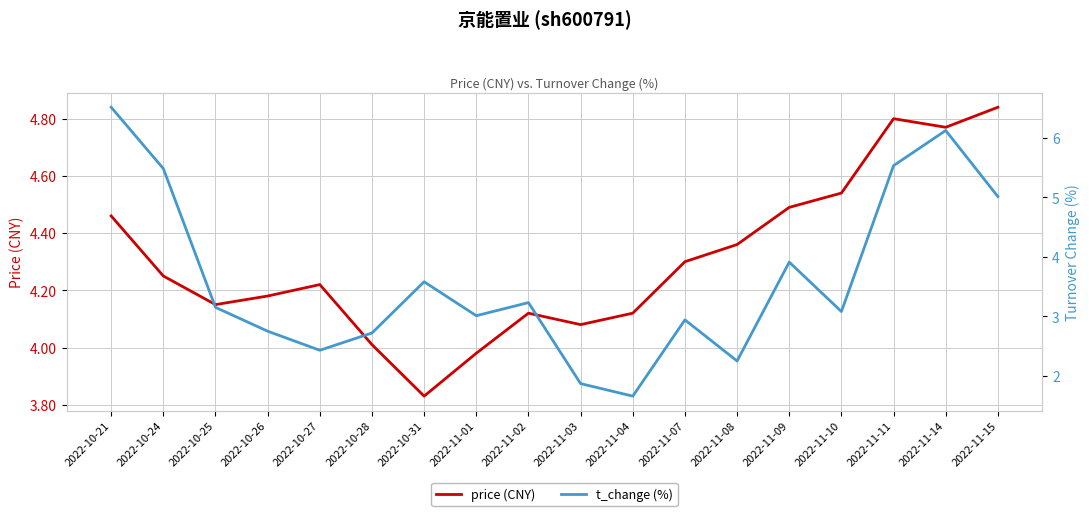

After their last crossing, which series has the higher values: price (CNY) or t_change (%)?

t_change (%)